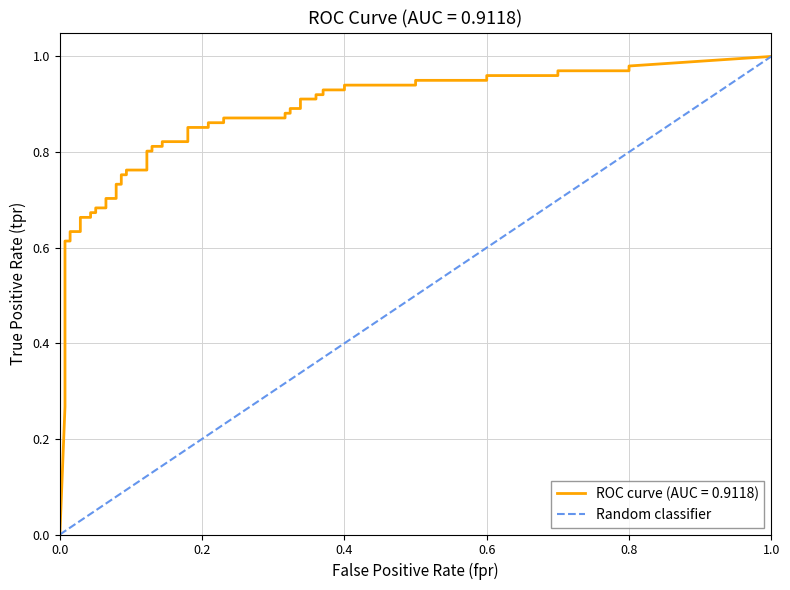

Which has a higher value, 1.0 or 0.0?

1.0